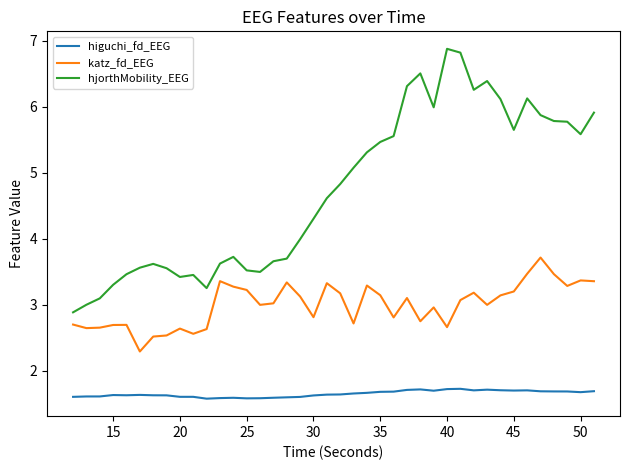

Is this an area chart (filled region under the line)?

No